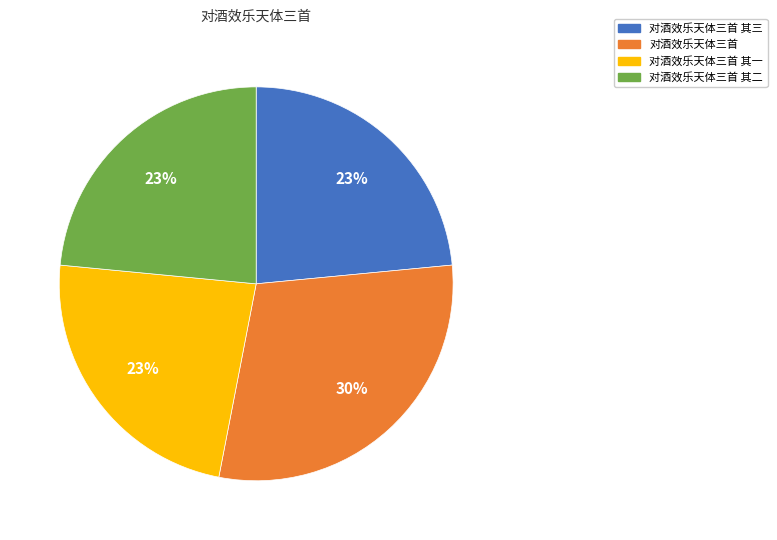

What is the ratio of the value at 对酒效乐天体三首 to the value at 对酒效乐天体三首 其三?

1.3